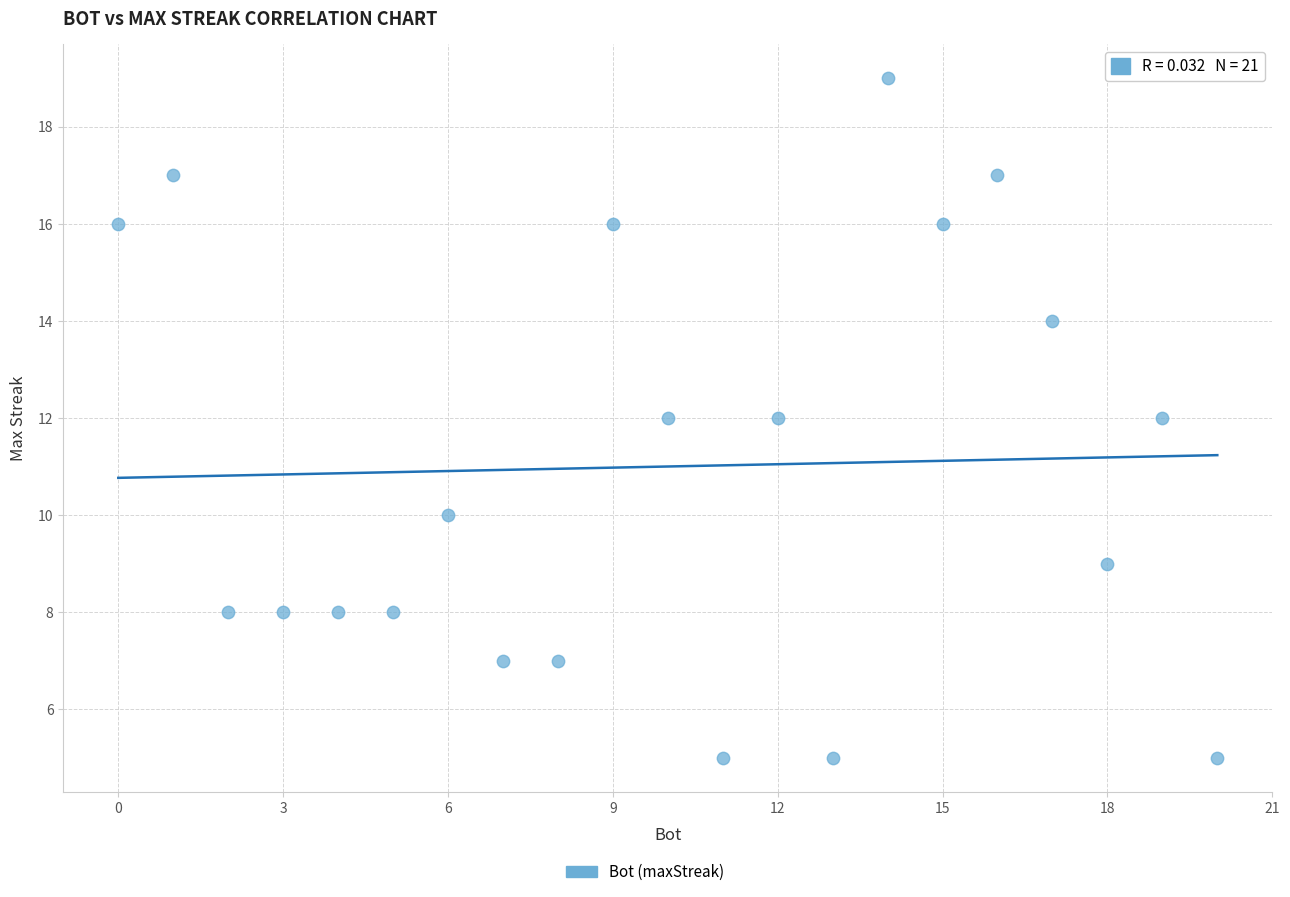

What is the range of X values (max minus min)?

20